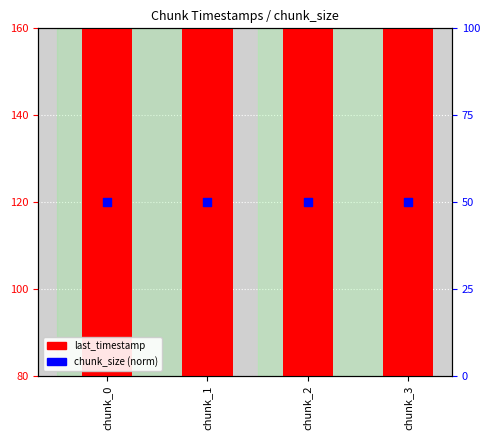

Is the value of chunk_size (norm) at chunk_1 greater than the value of last_timestamp (norm) at chunk_2?

No